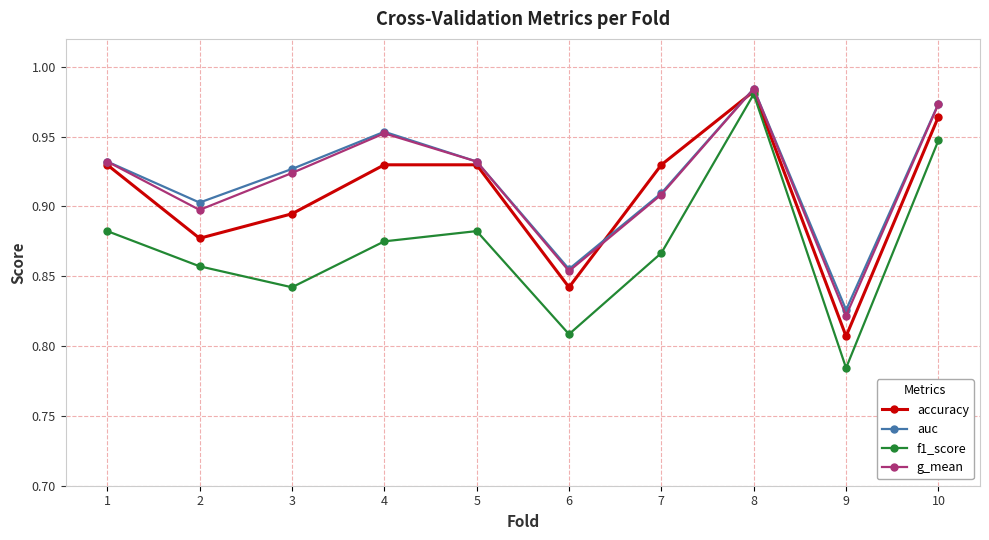

Is it true that g_mean equals 0.9 at 1?

True